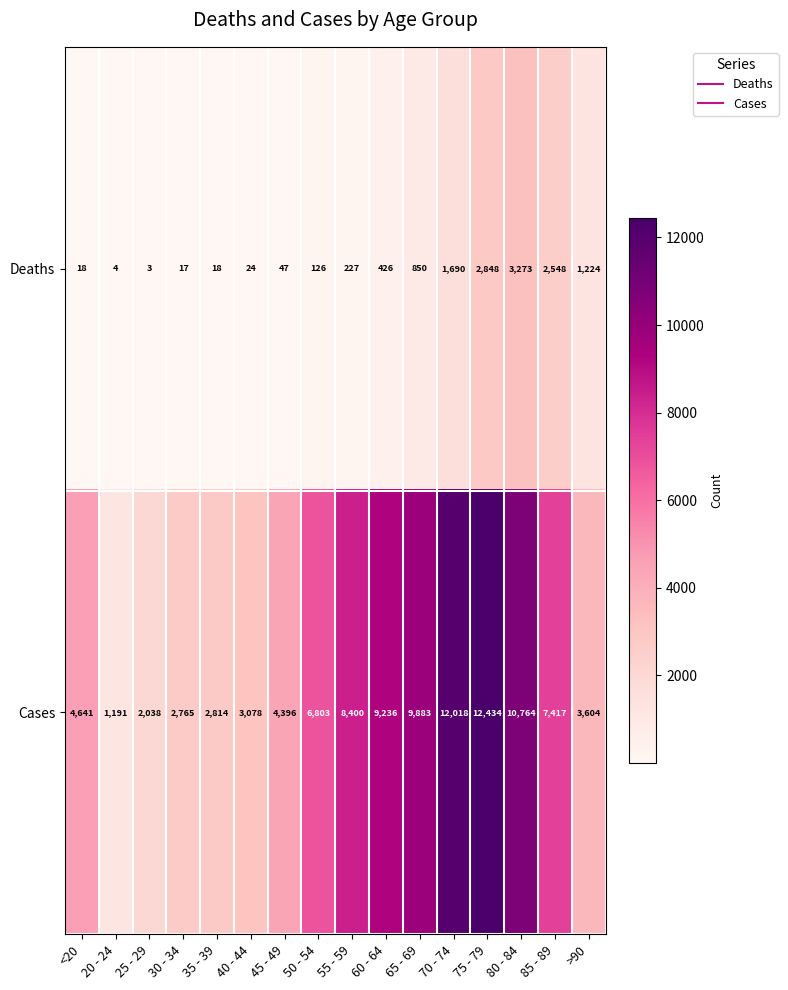

Where is Cases nearest to the value 6812?

50 - 54